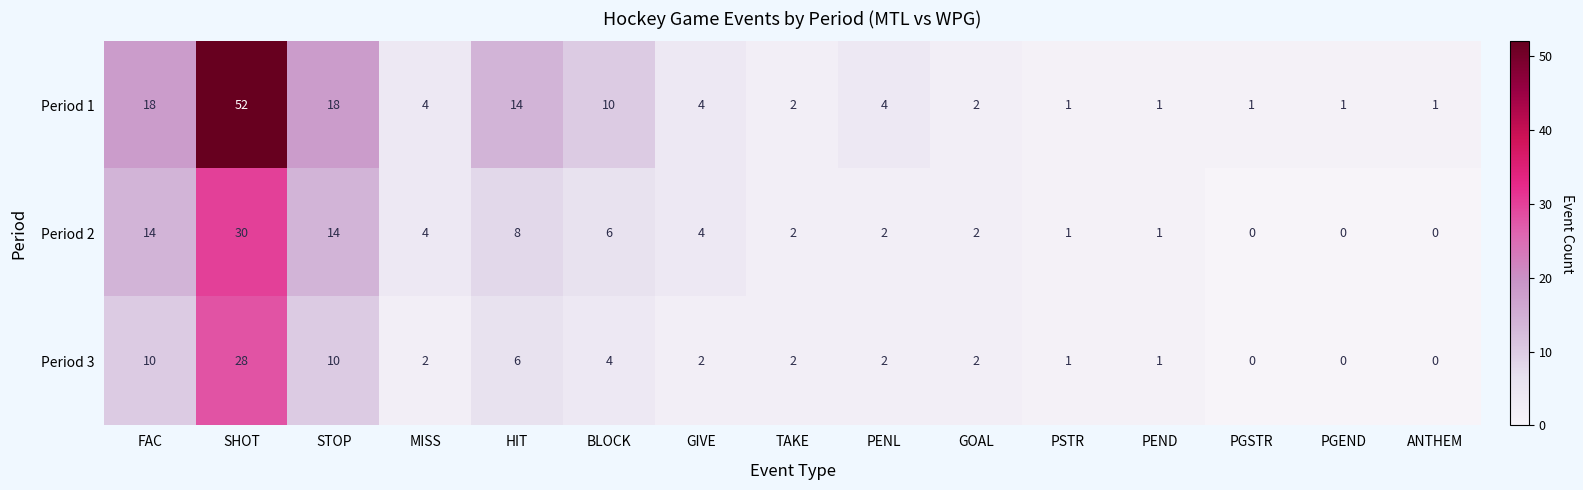

What is the greatest value displayed?

52